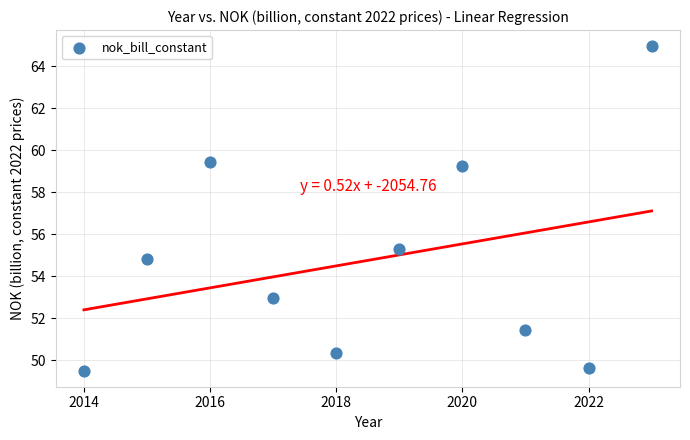

What Y value in the scatter plot is closest to 57?

55.3